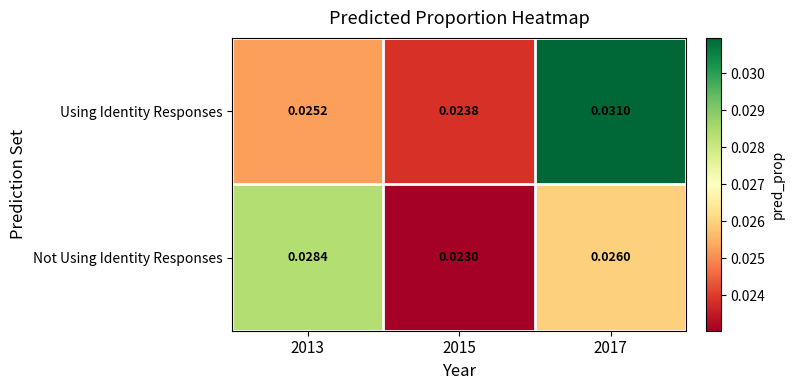

At which category is the sum across all series the highest?

2017